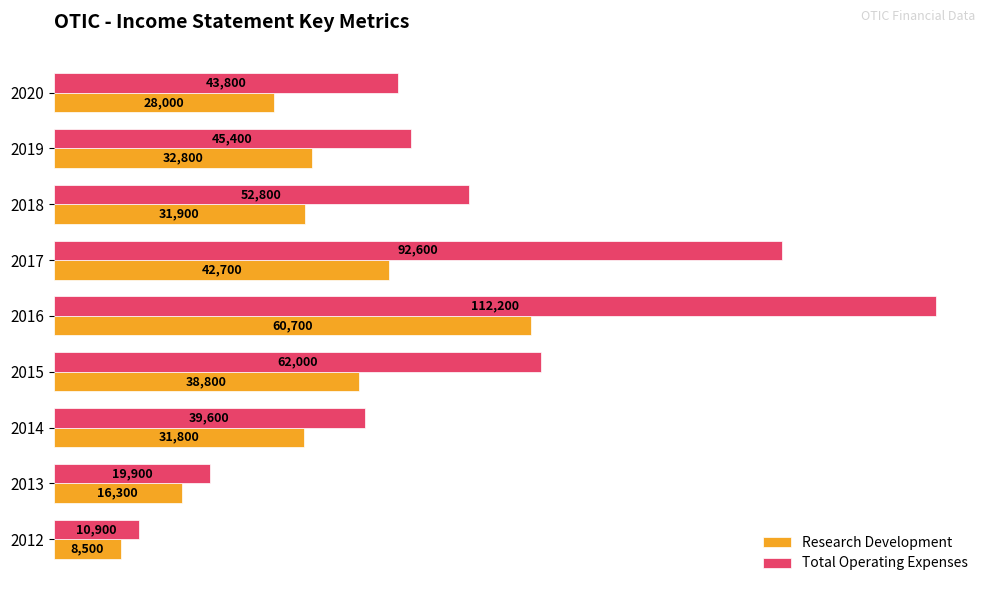

Which category has the highest value in the Total Operating Expenses series?

2016